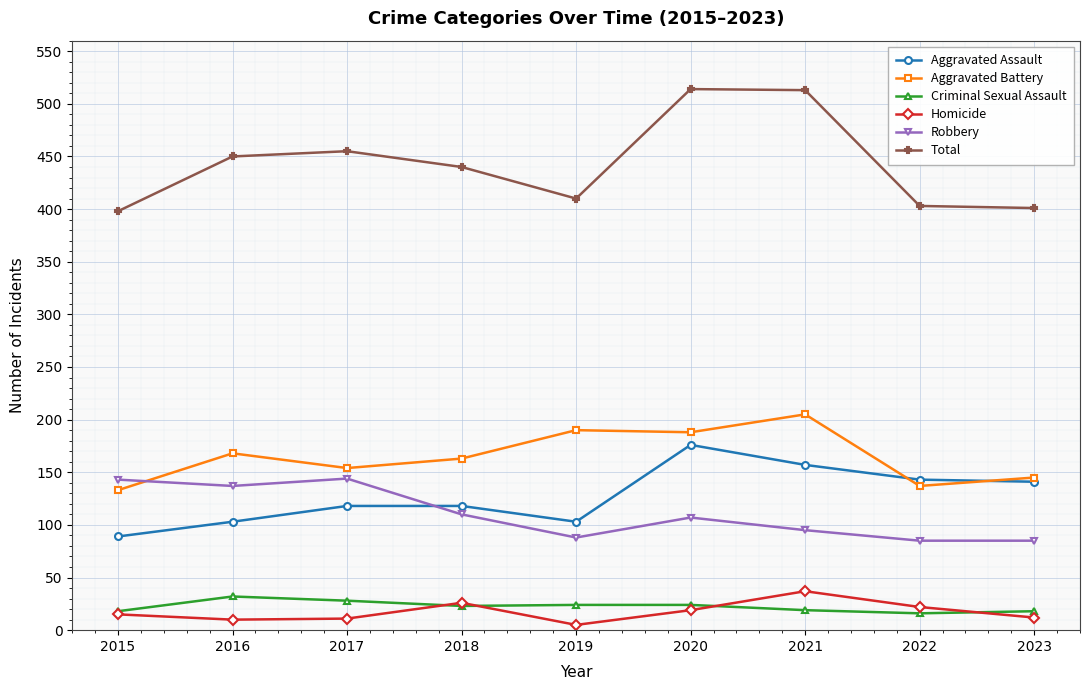

At which category does Homicide reach its first local peak?

2018